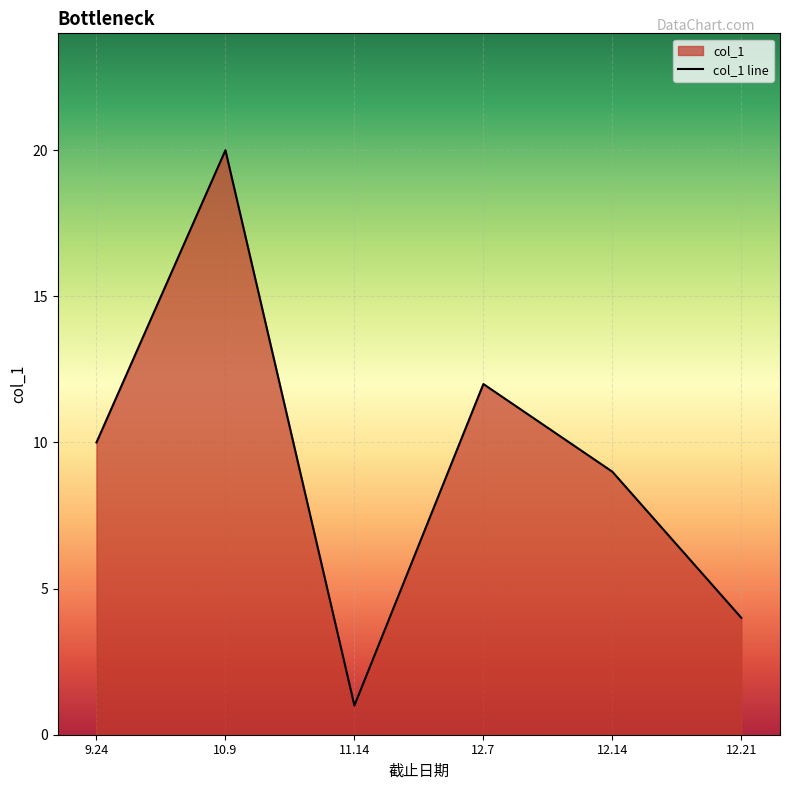

What is the ratio of the value at 12.21 to the value at 10.9?

0.2